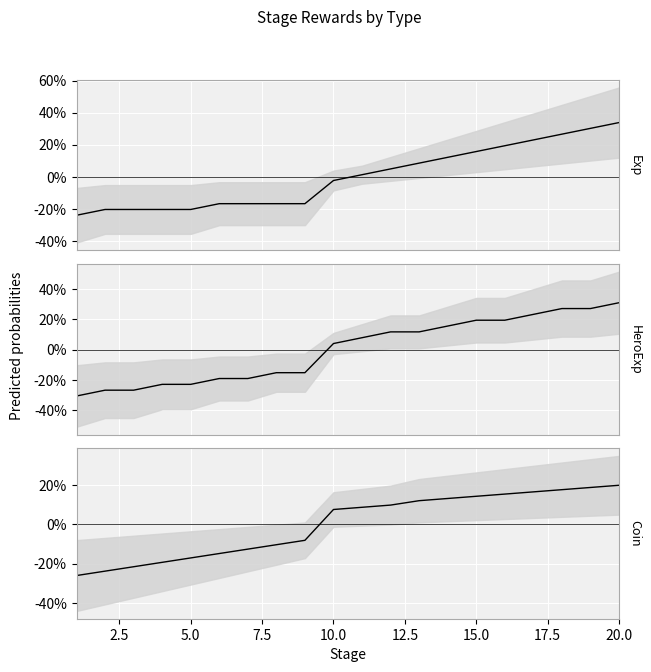

True or false: Coin has more than 1 interior local peaks.

False